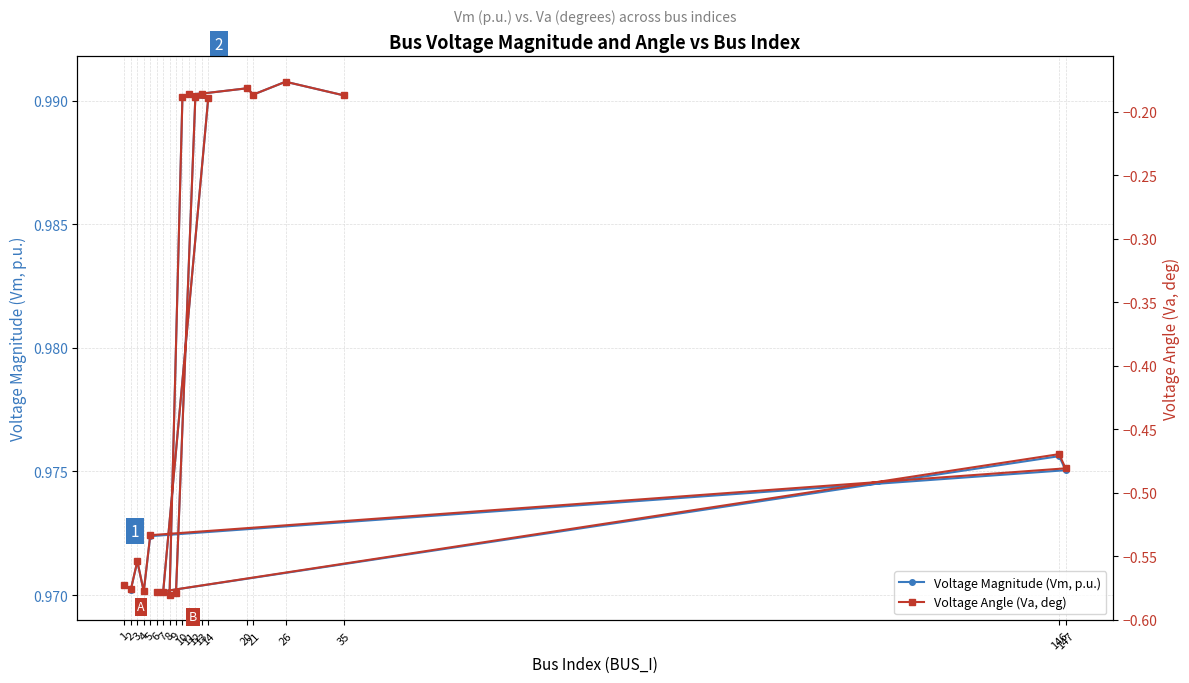

Which series changed the most between 1 and 10?

Voltage Angle (Va, deg)